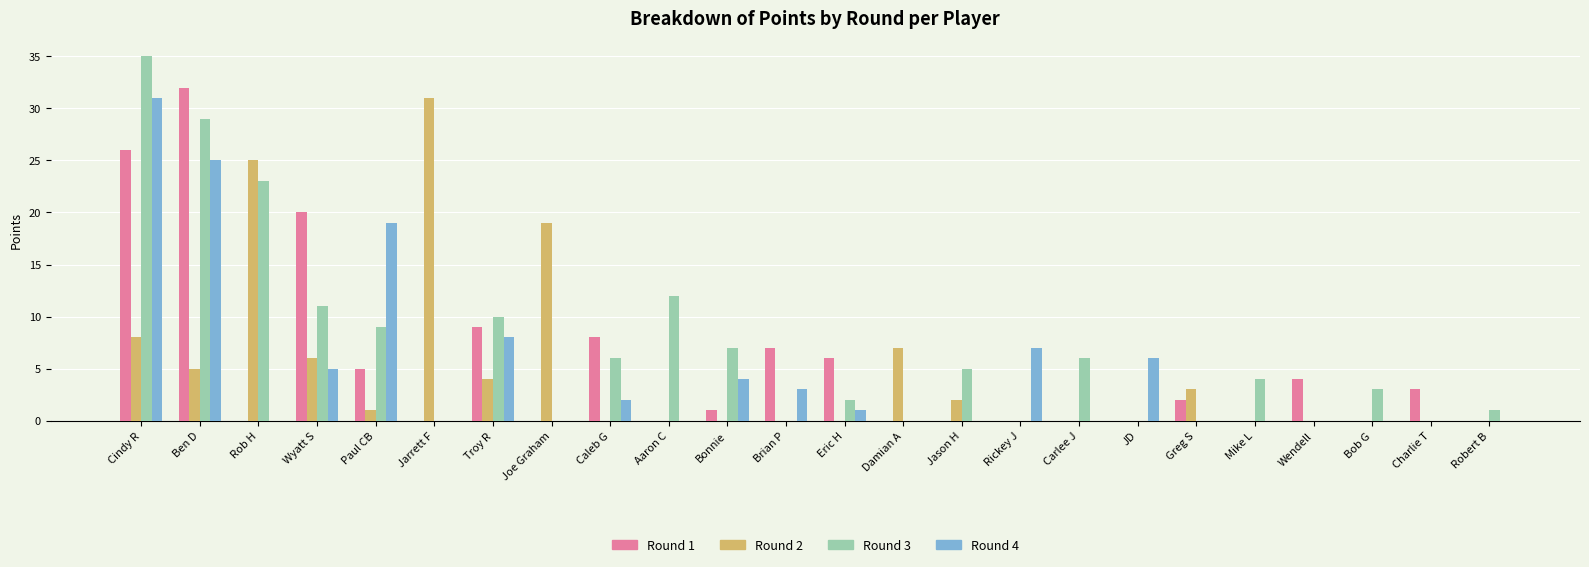

The value of Round 3 at Mike L is 2. True or false?

False